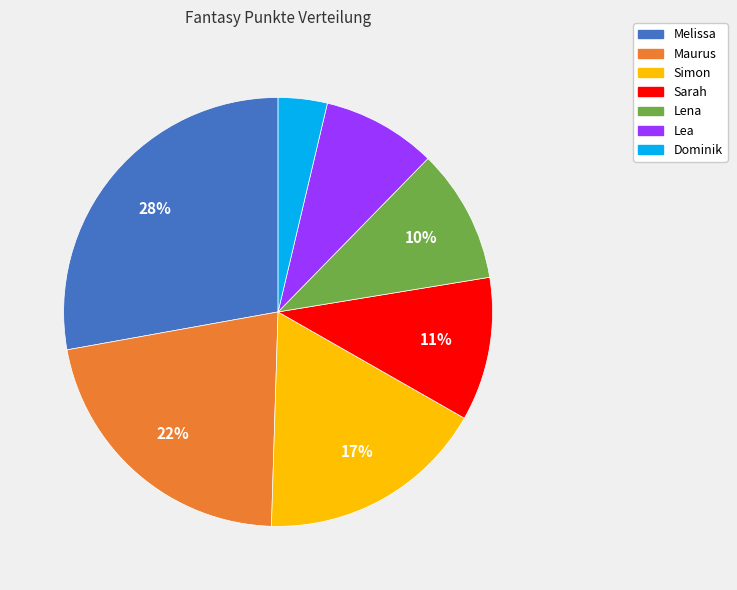

Do Sarah and Melissa together represent more than half of the pie?

No